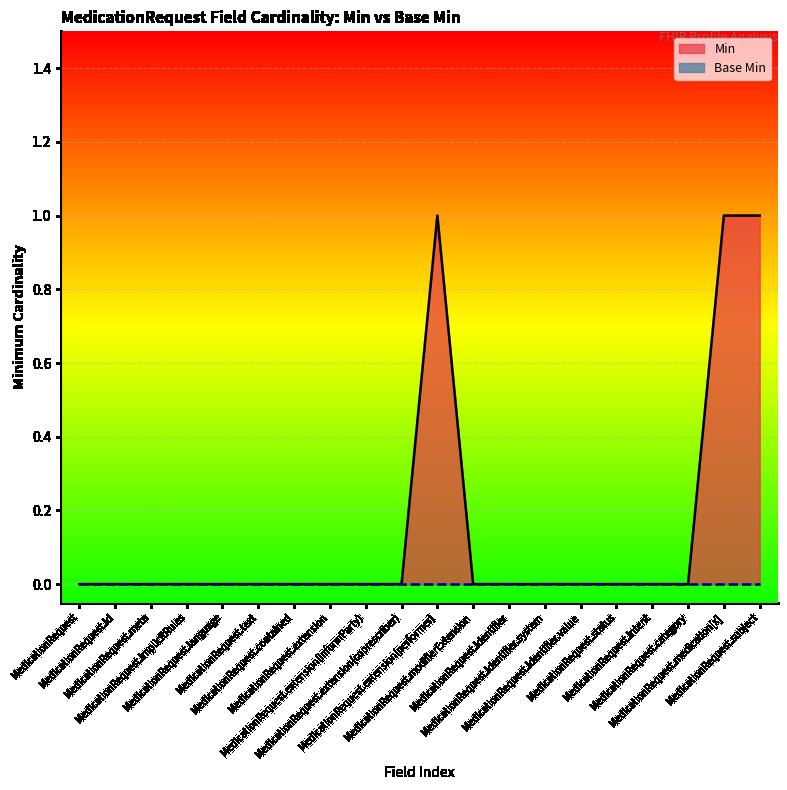

The value at MedicationRequest.extension(informParty) is 0. True or false?

True